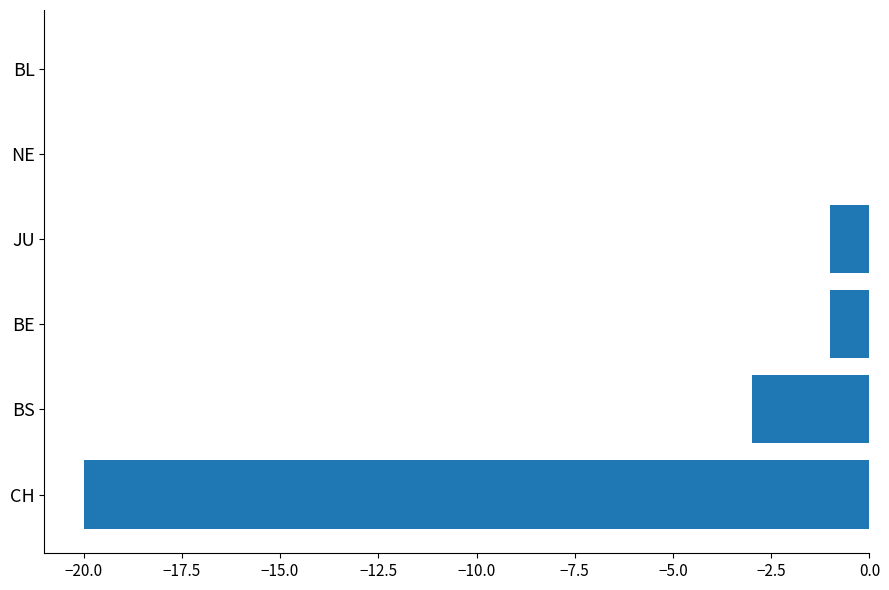

What is the average value?

-4